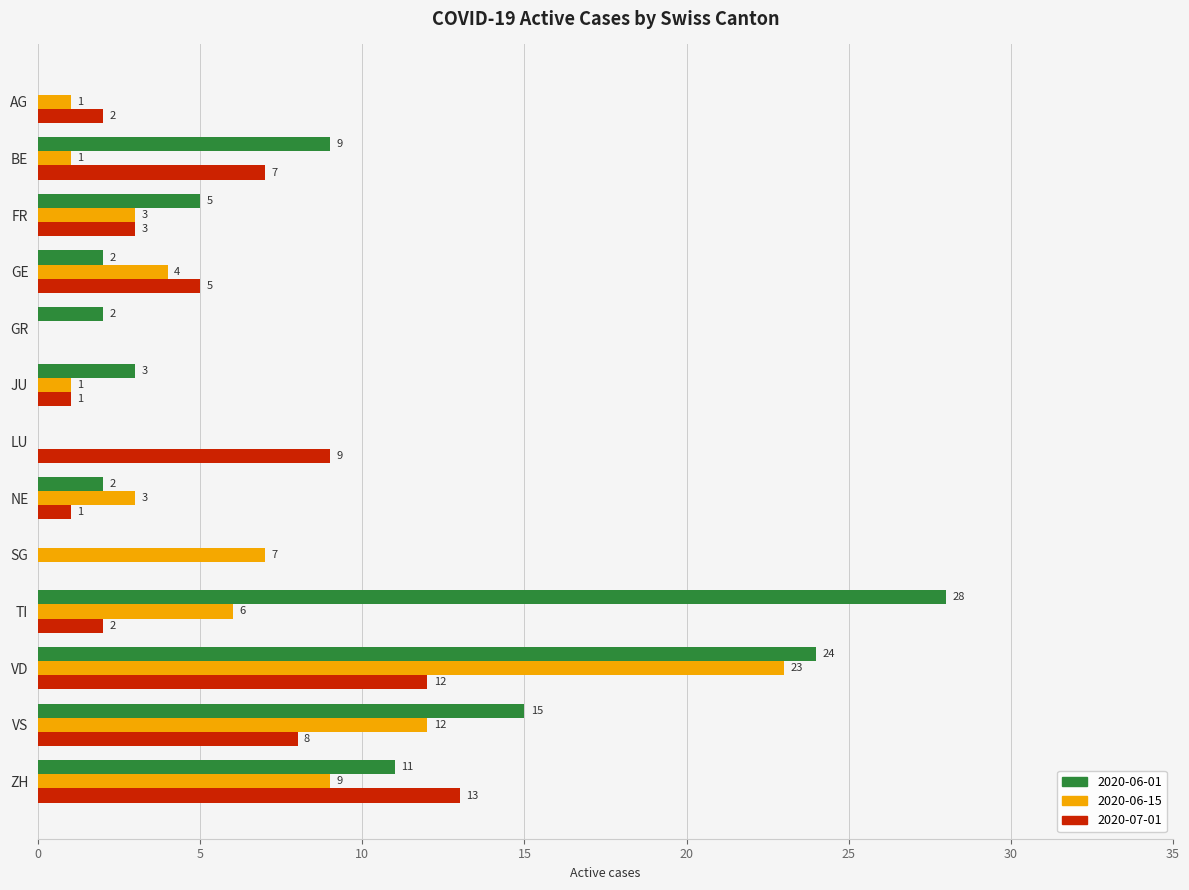

Between BE and TI, which series saw the biggest shift?

2020-06-01